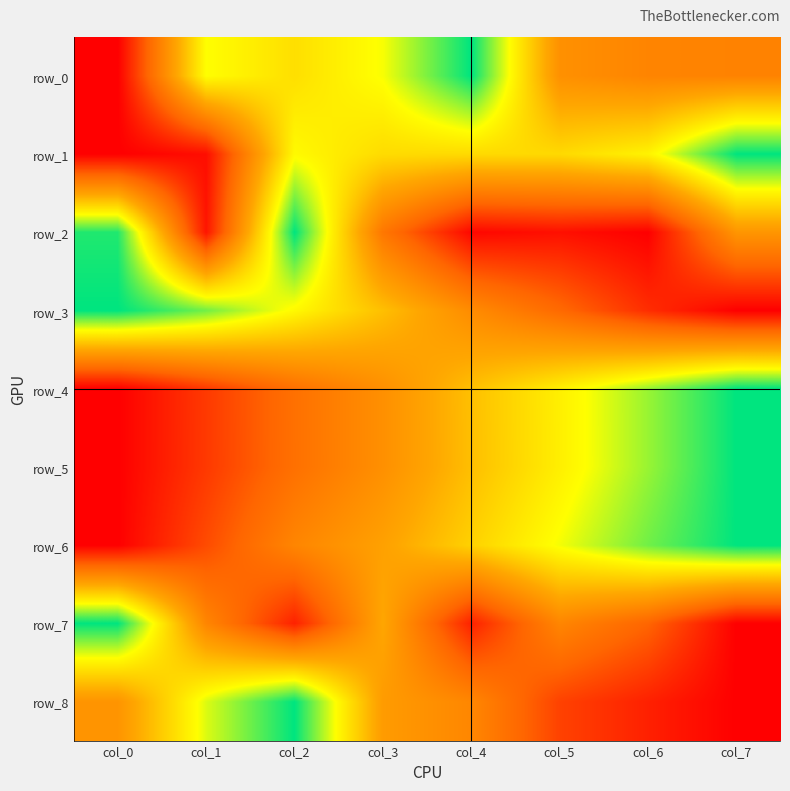

What is the sum of the row_8 values at col_2 and col_1?

1.8